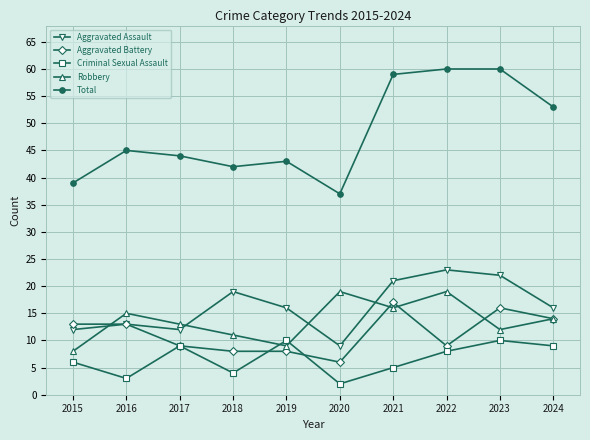

What is the total value across all series at 2023?

120